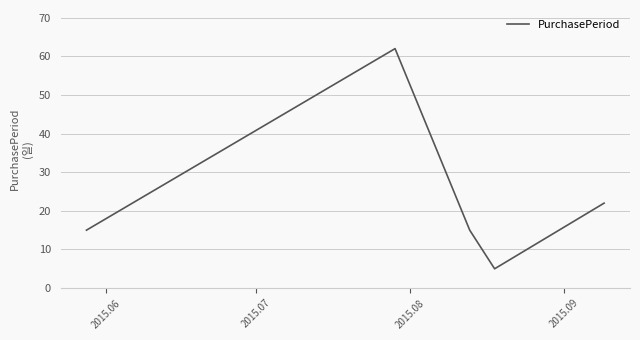

What is the average value?

24